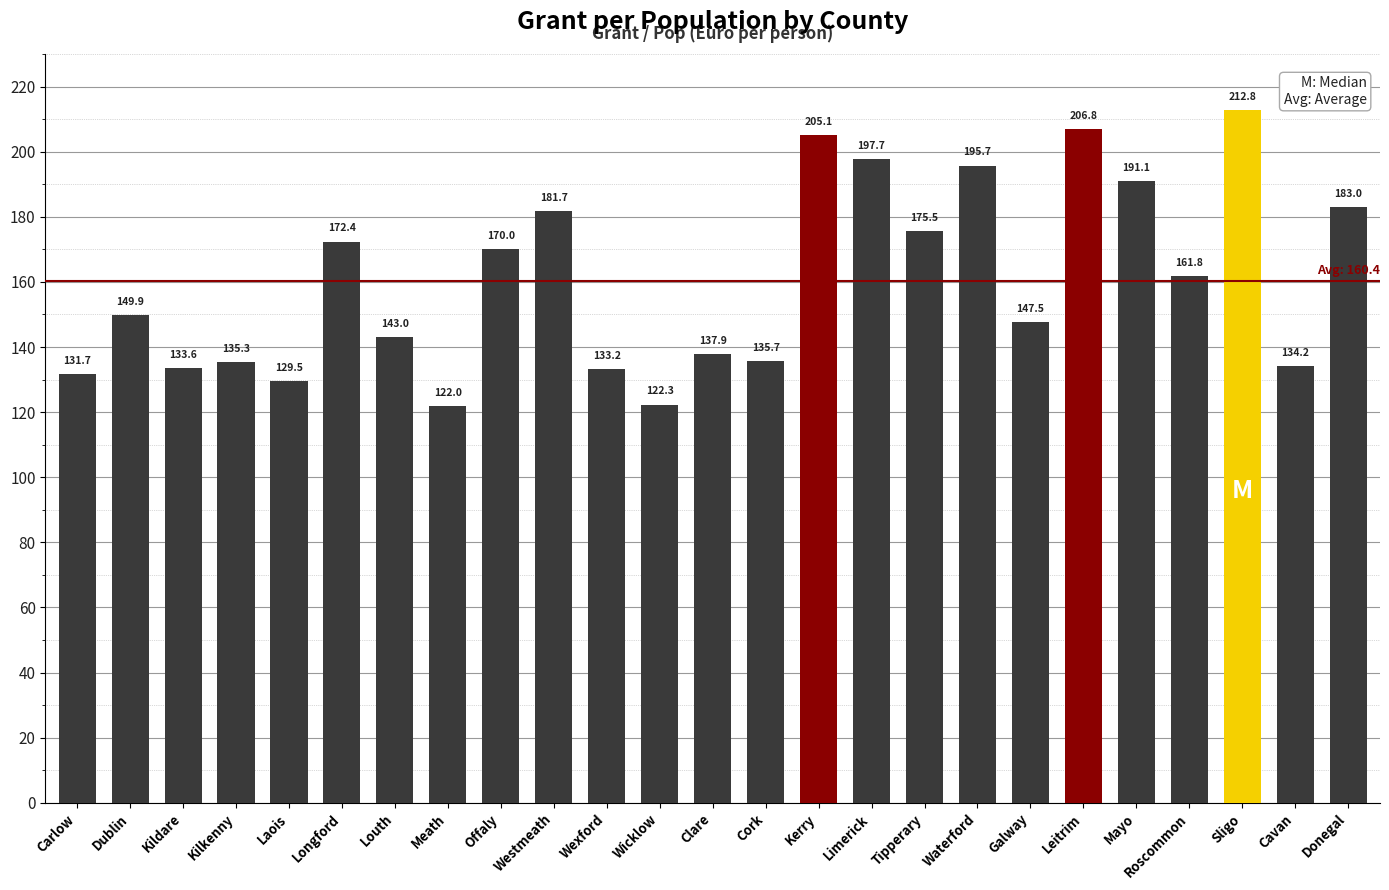

How many data points are less than 149?

12